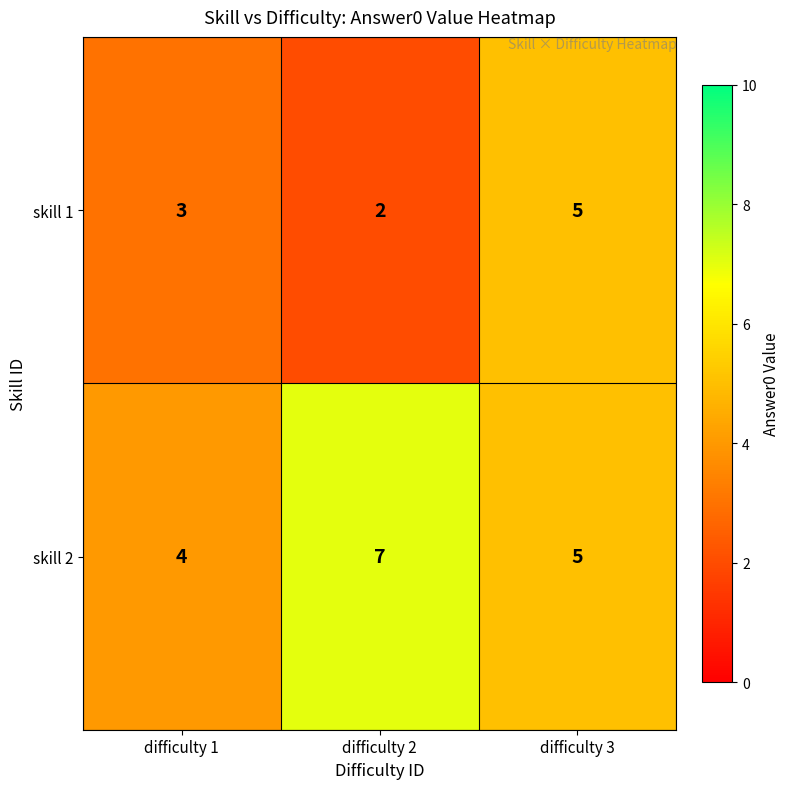

Count the skill 2 values in the range 4 to 7.

3